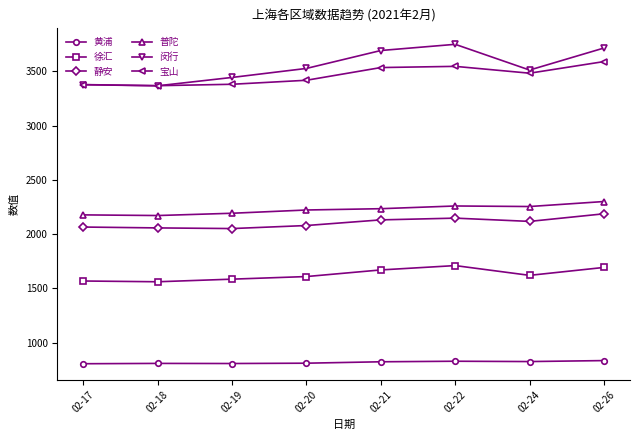

How many lines are shown in the chart?

6